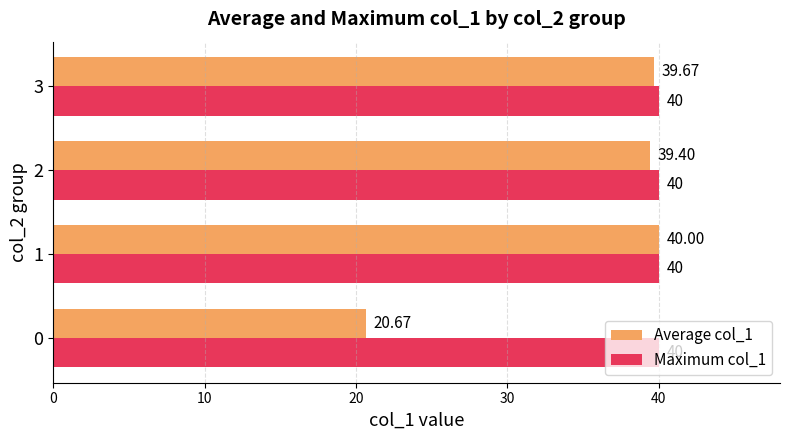

Rank the series by their average value, from highest to lowest.

Maximum col_1, Average col_1